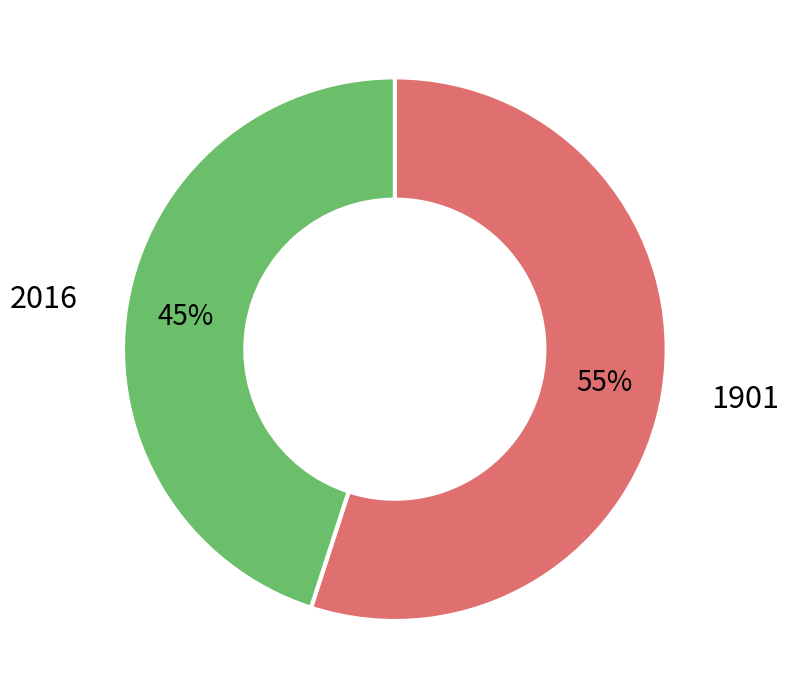

To the nearest percent, what is the average slice percentage?

50%